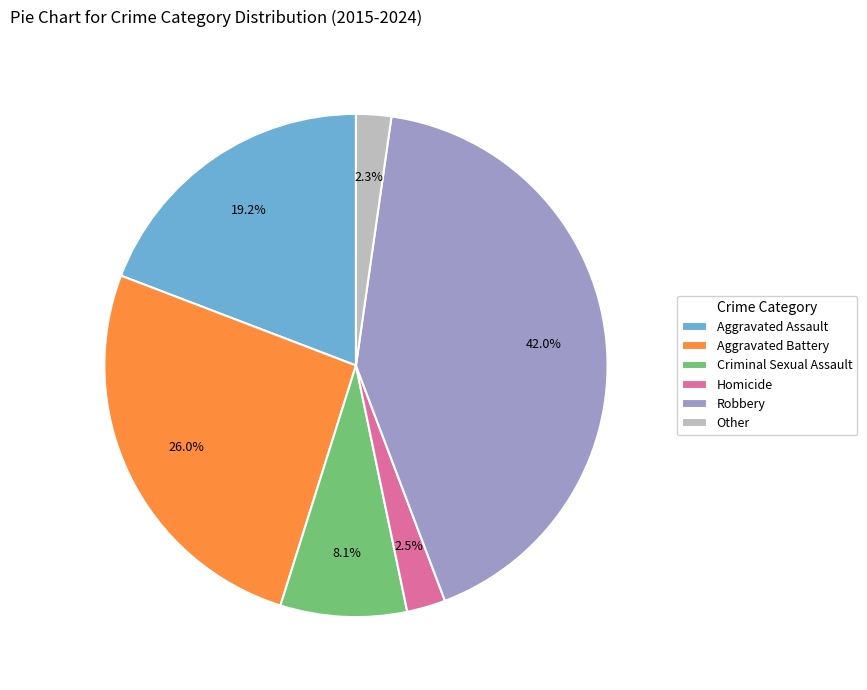

Which category has the biggest portion of the pie?

Robbery